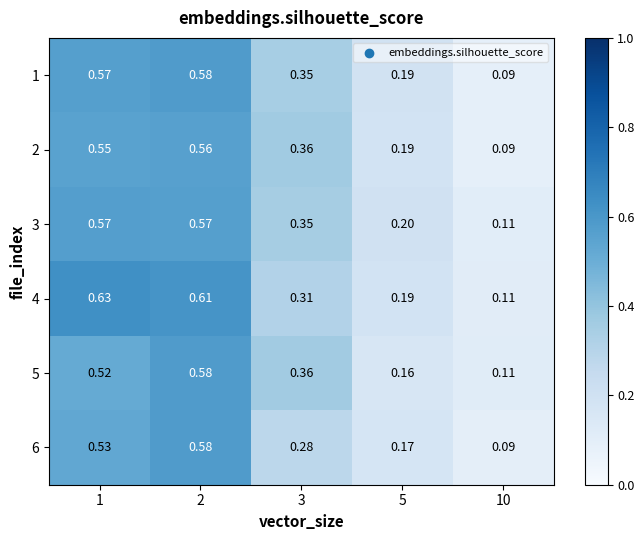

Is the value of 5 at 5 greater than the value of 3 at 10?

Yes